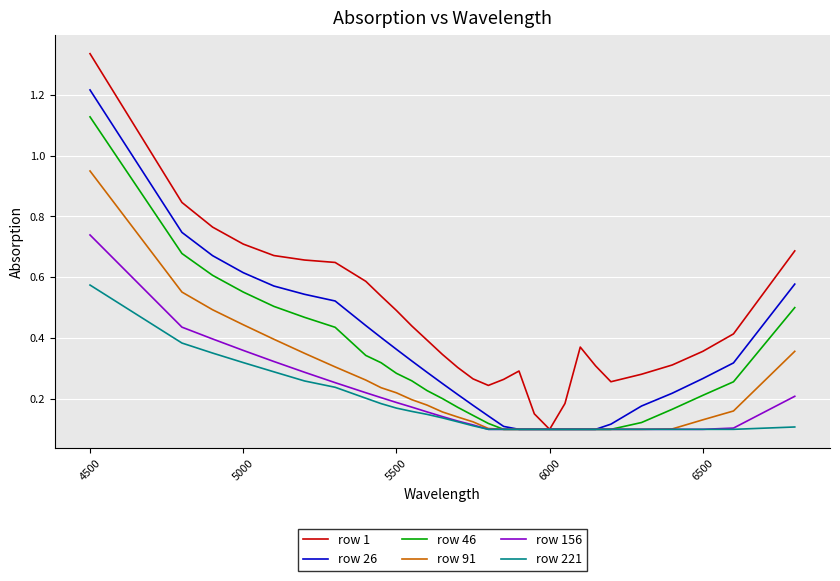

Count the number of categories in the chart.

29